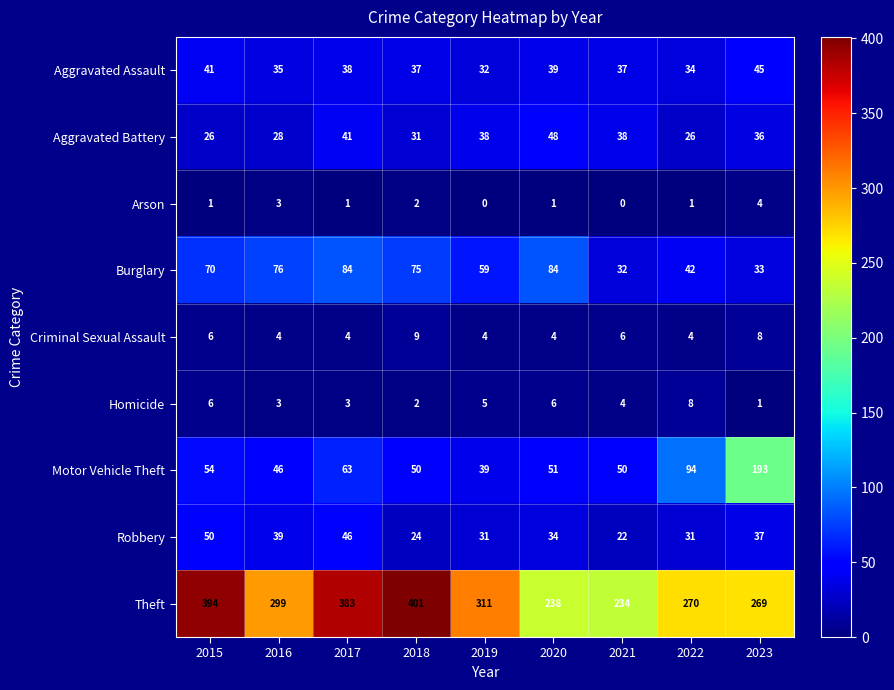

Count the number of data series in this chart.

9